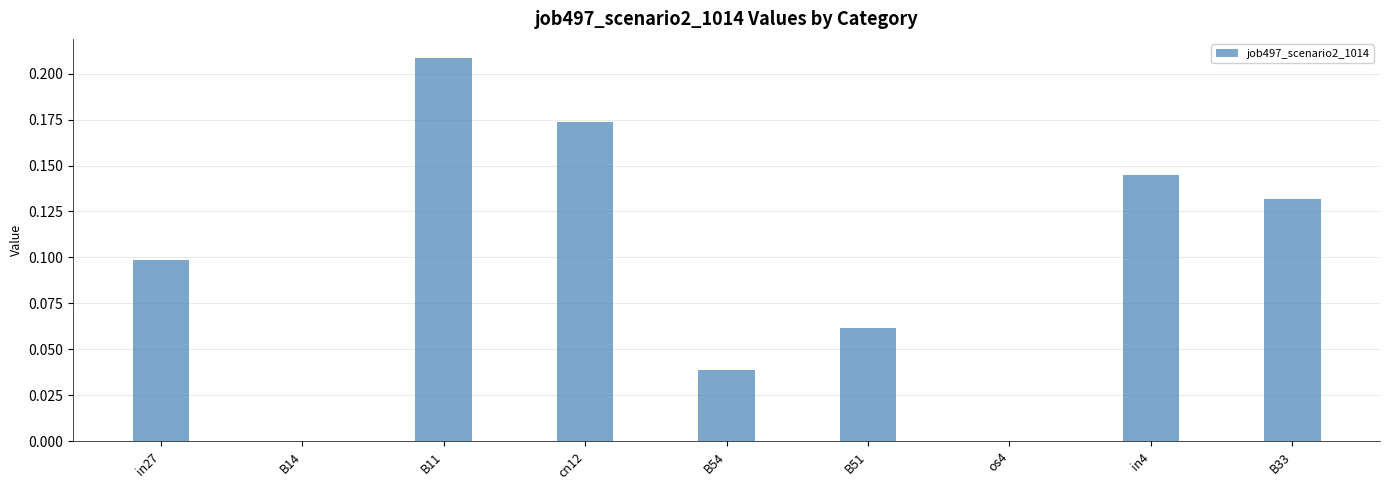

Between in27 and cn12, which is larger?

cn12